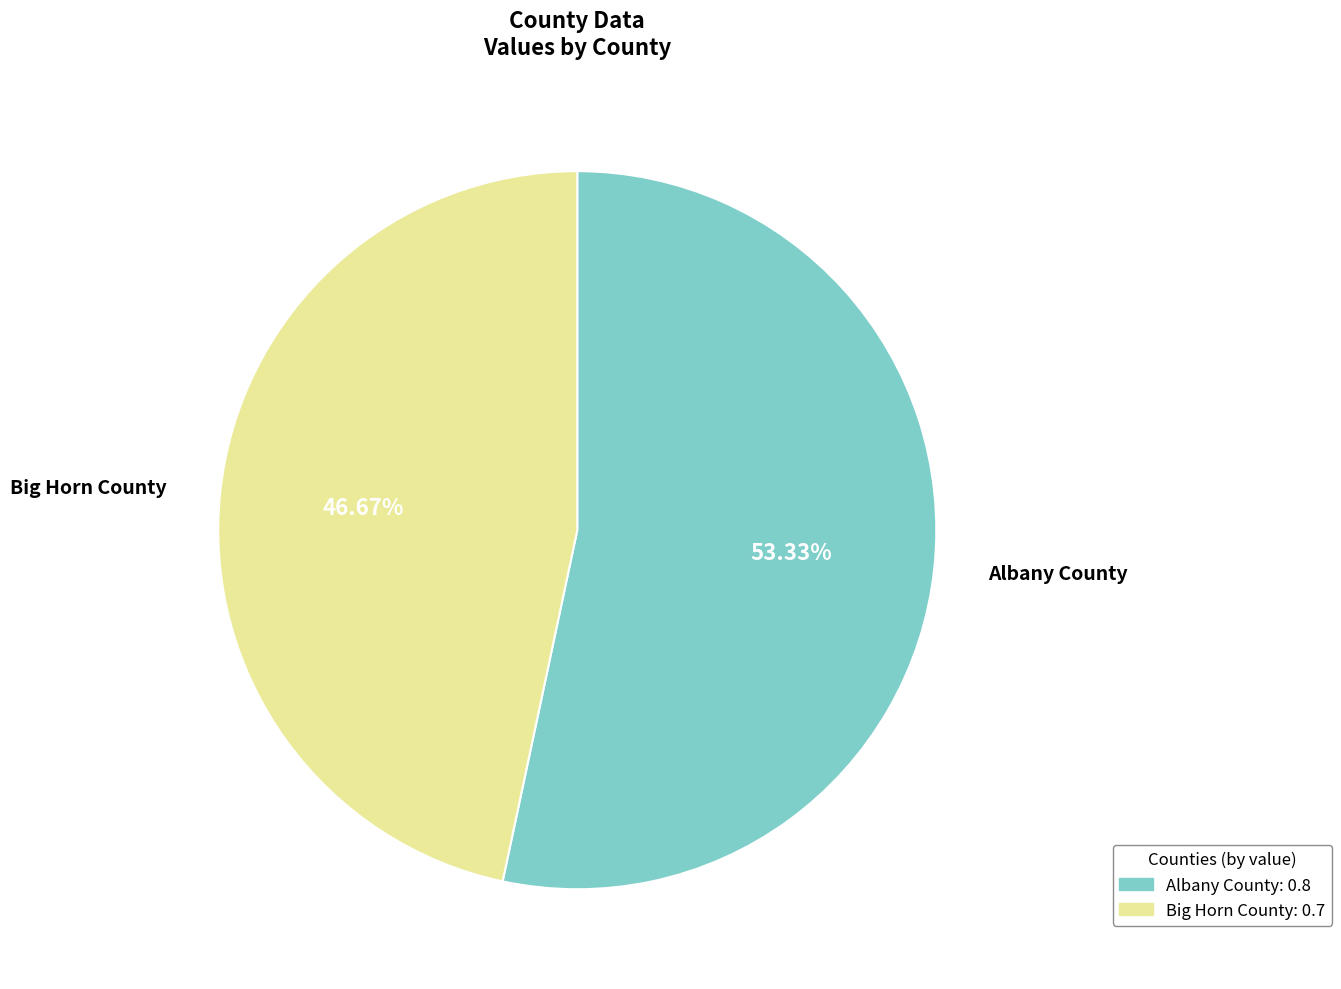

True or false: Albany County accounts for 53% of the total.

True